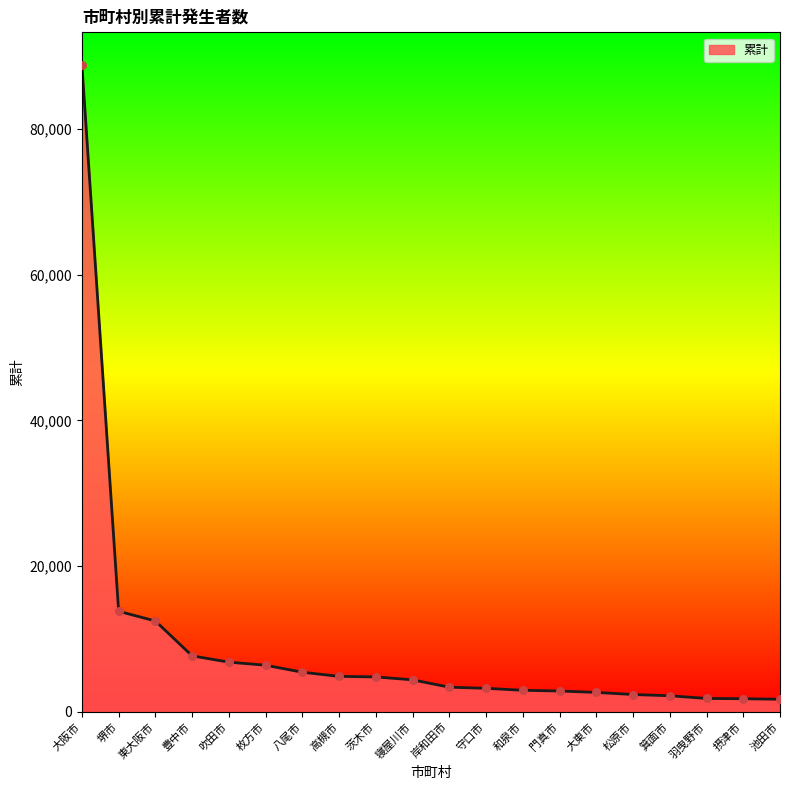

Which has a higher value, 大阪市 or 高槻市?

大阪市